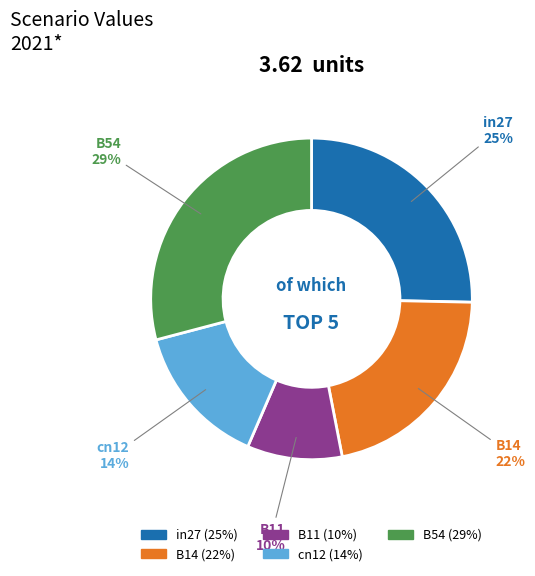

Is there a majority slice in this chart?

No